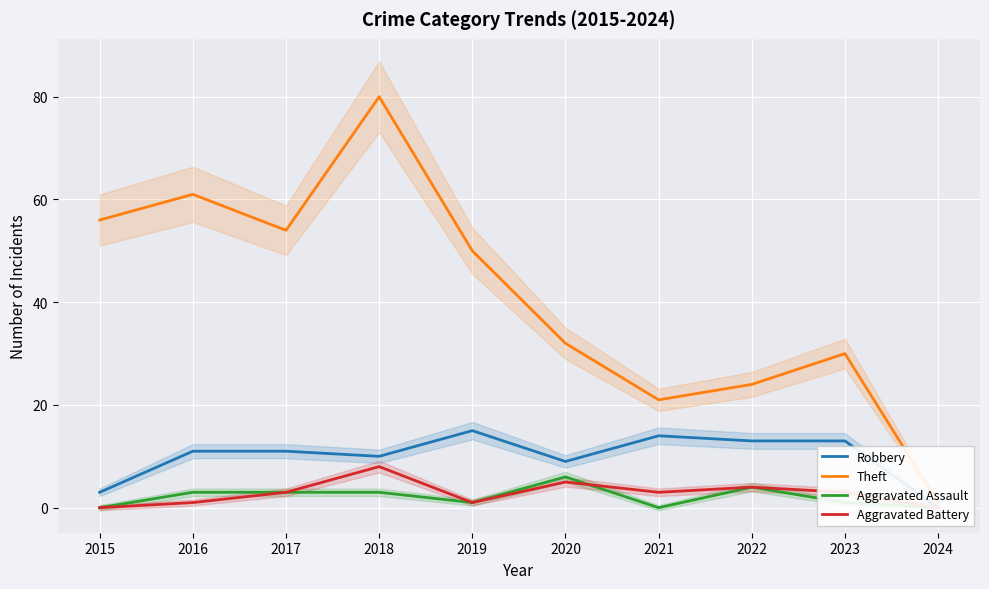

List the labels in order of Theft value, largest first.

2018, 2016, 2015, 2017, 2019, 2020, 2023, 2022, 2021, 2024